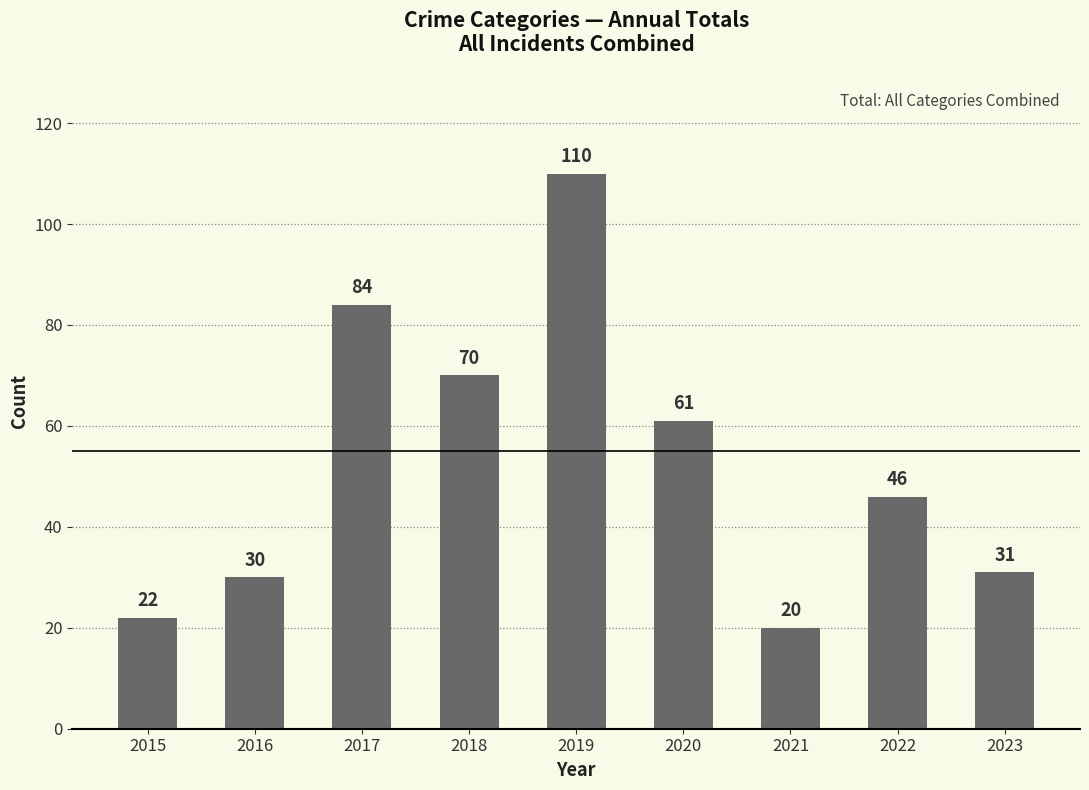

Reading left to right, extract all data points from this chart.

22	30	84	70	110	61	20	46	31